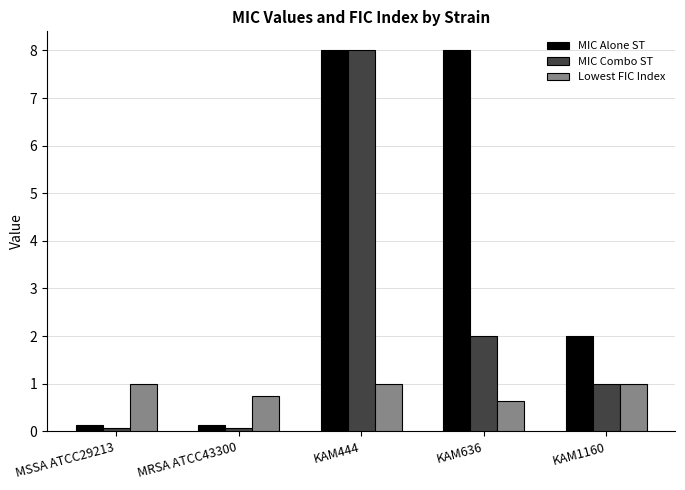

At which label does Lowest FIC Index reach its minimum?

KAM636